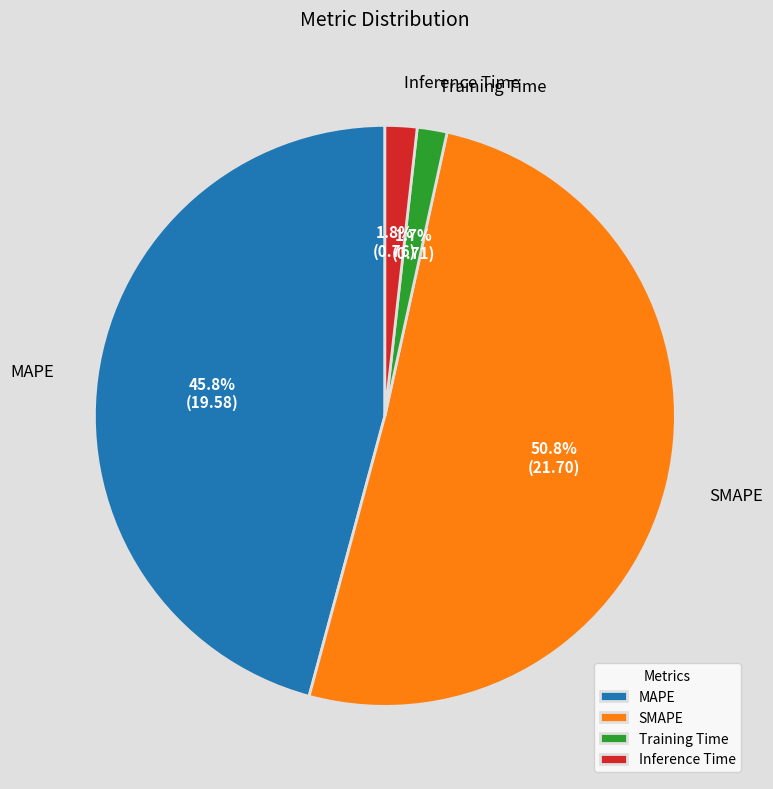

Count the number of slices in the pie.

4